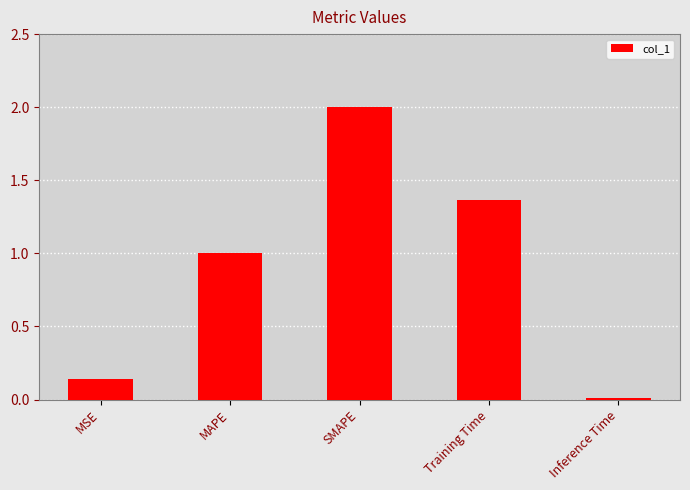

How many bars are there in total?

5